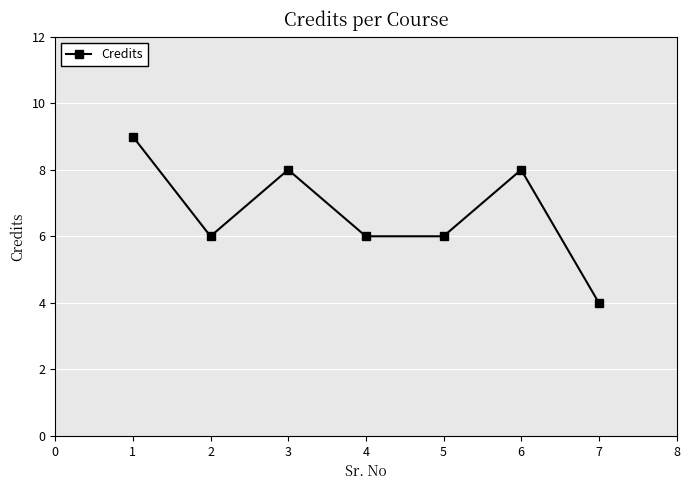

What is the average value?

7